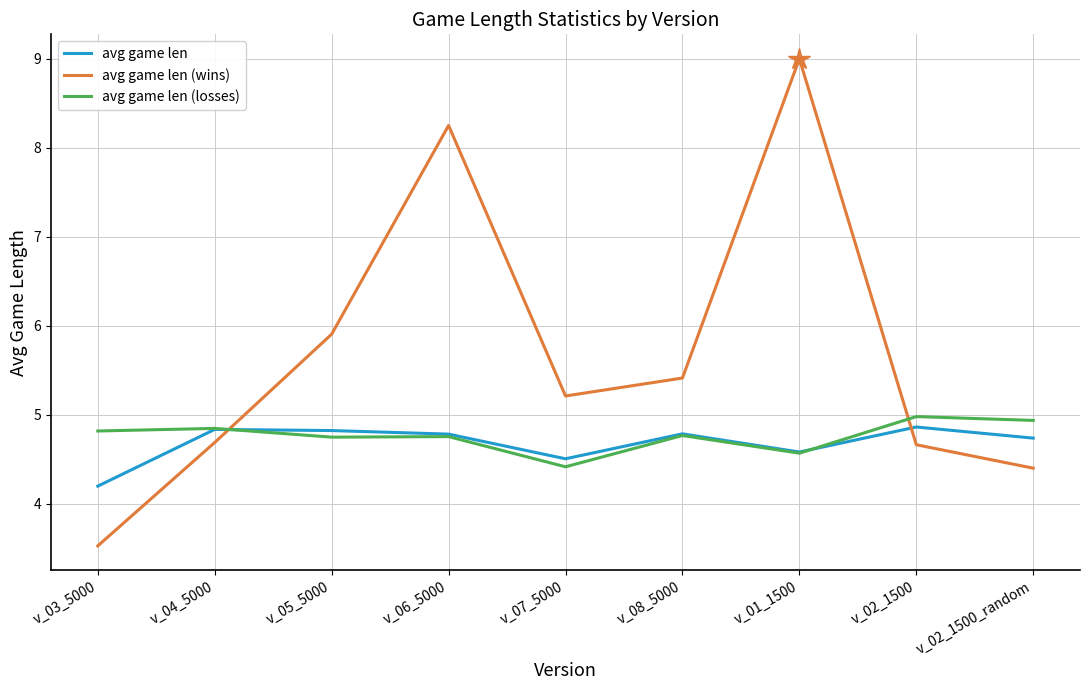

What position from the right is v_05_5000?

7